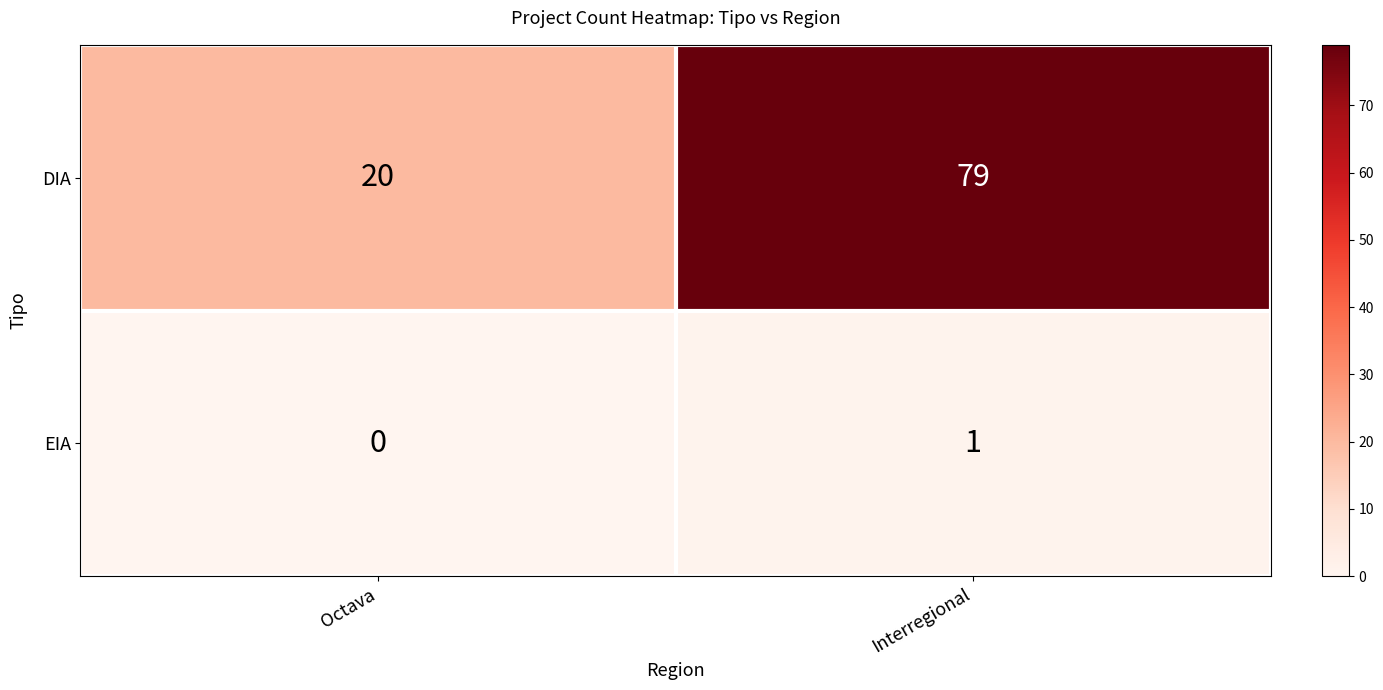

The value of DIA at Octava is 28. True or false?

False